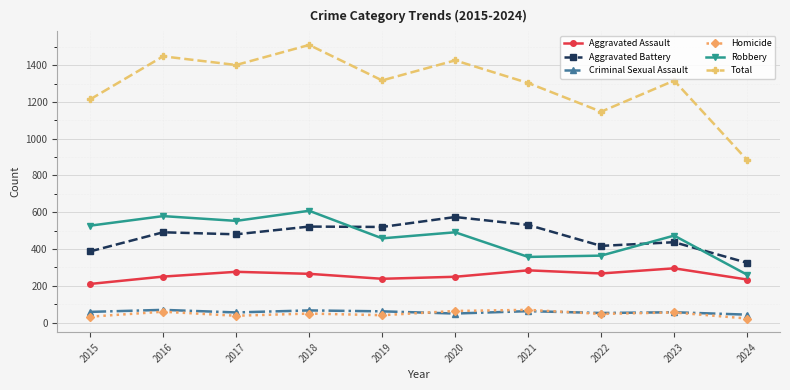

Which series has the largest range (max minus min)?

Total